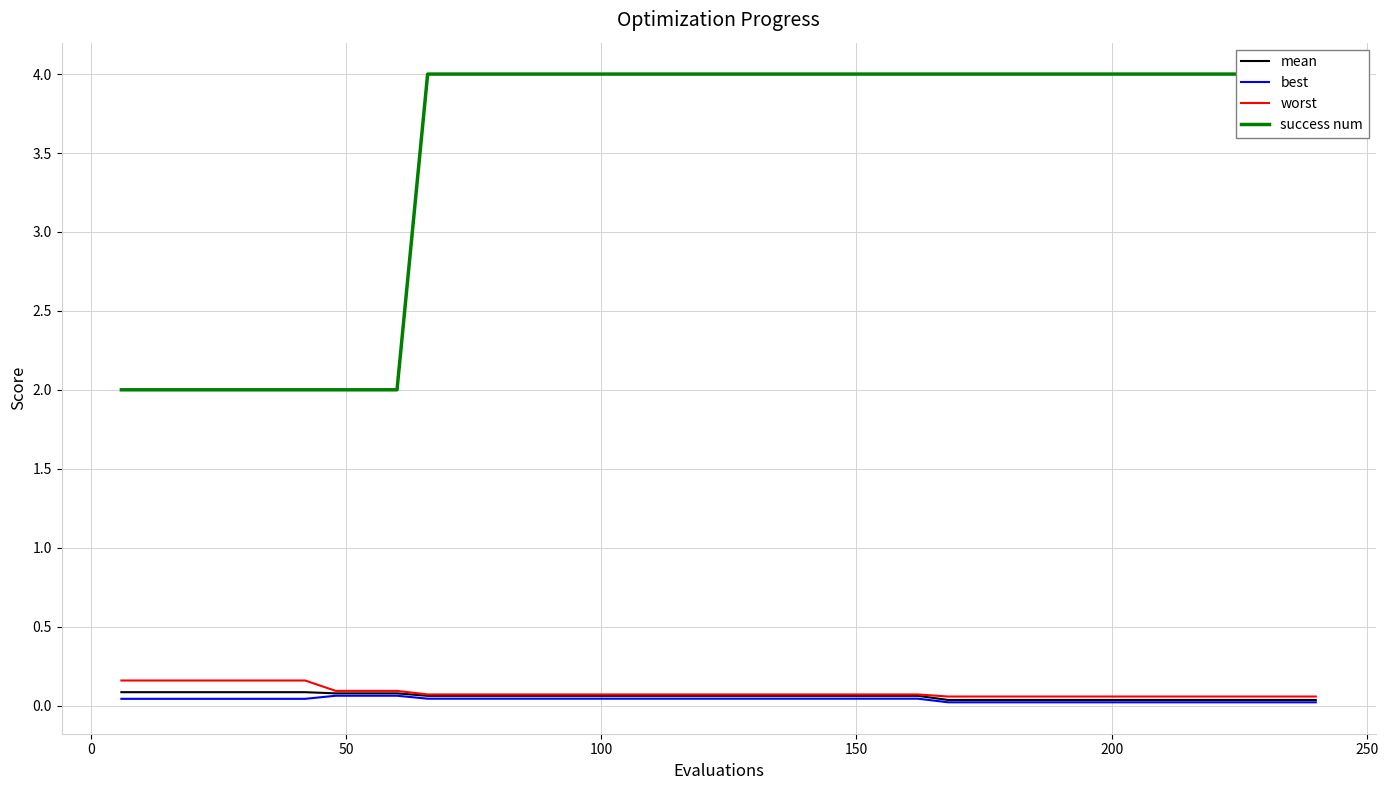

True or false: worst and best cross at least once.

False